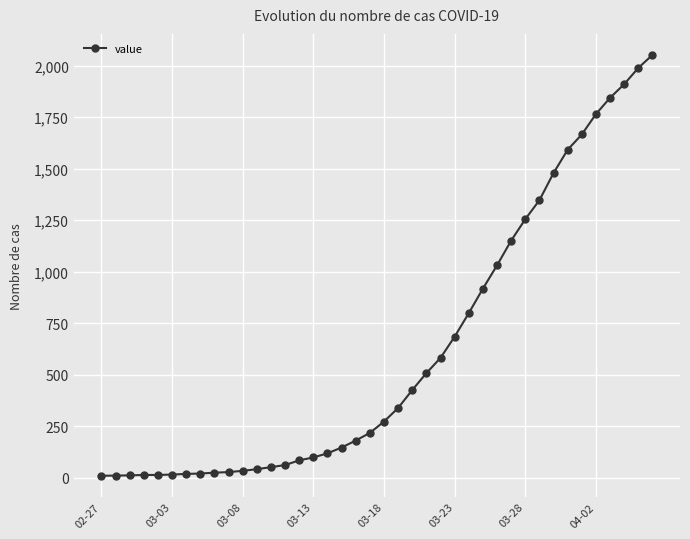

What is the difference between the second highest and minimum values?

1979